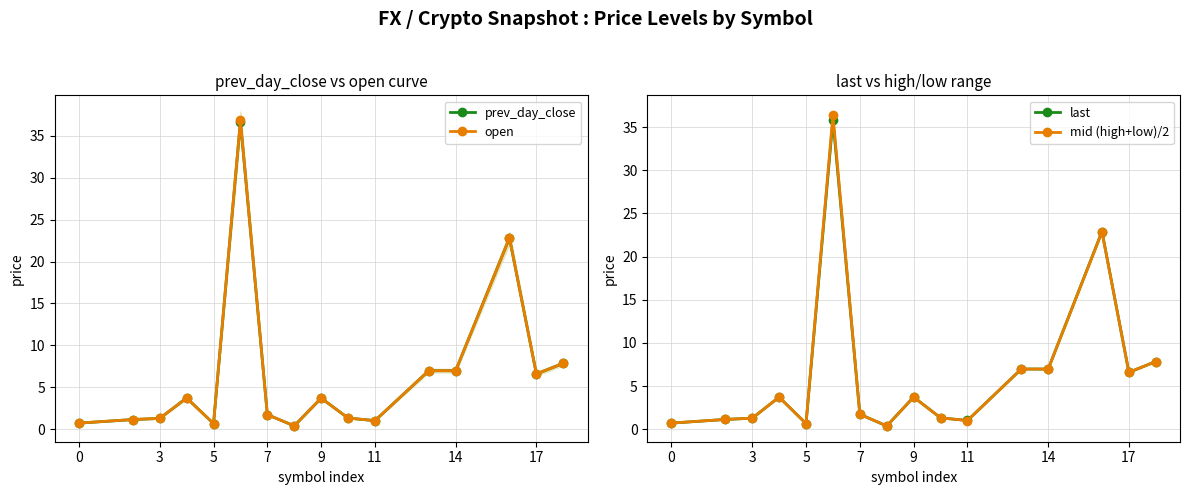

Reading right to left, list all the values displayed in this chart.

prev_day_close: 7.8	6.6	22.8	7.0	7.0	1.0	1.3	3.7	0.4	1.7	36.7	0.7	3.7	1.3	1.1	0.7
open: 7.8	6.6	22.8	7.0	7.0	1.0	1.3	3.7	0.4	1.7	36.9	0.7	3.7	1.3	1.1	0.7
last: 7.8	6.6	22.9	7.0	7.0	1.0	1.3	3.7	0.4	1.7	35.9	0.7	3.7	1.3	1.1	0.7
mid (high+low)/2: 7.8	6.6	22.9	7.0	7.0	1.0	1.3	3.7	0.4	1.7	36.4	0.7	3.7	1.3	1.1	0.7